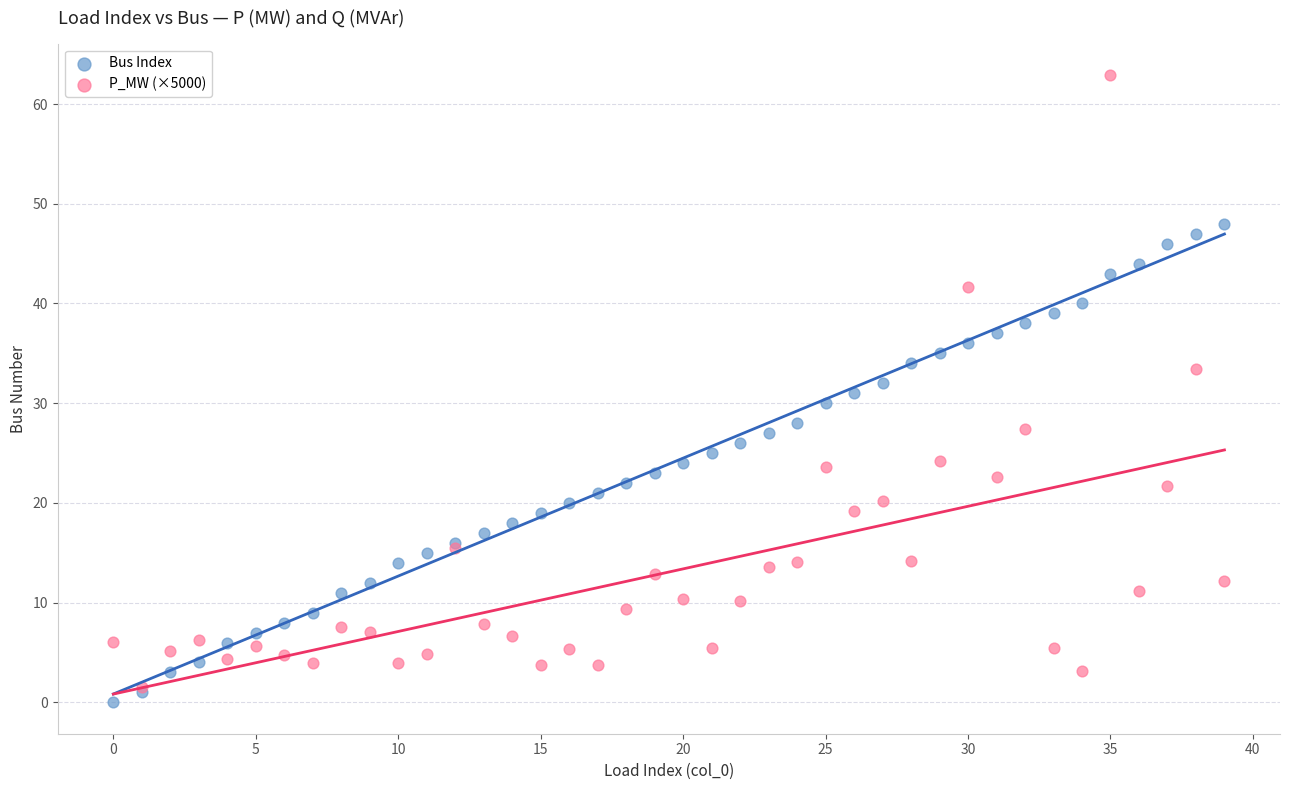

Which series reaches the minimum Y coordinate?

Bus Index